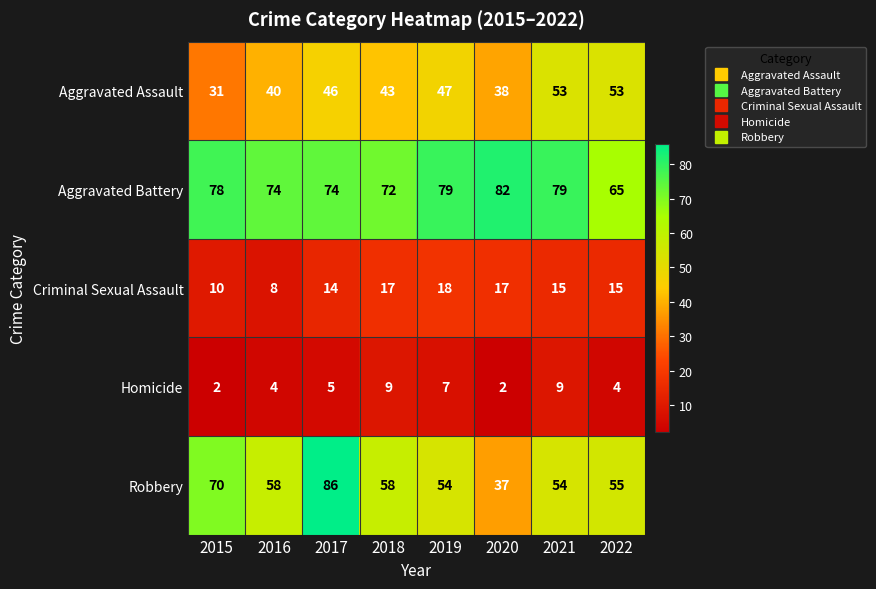

At how many categories does at least one series exceed 24?

8